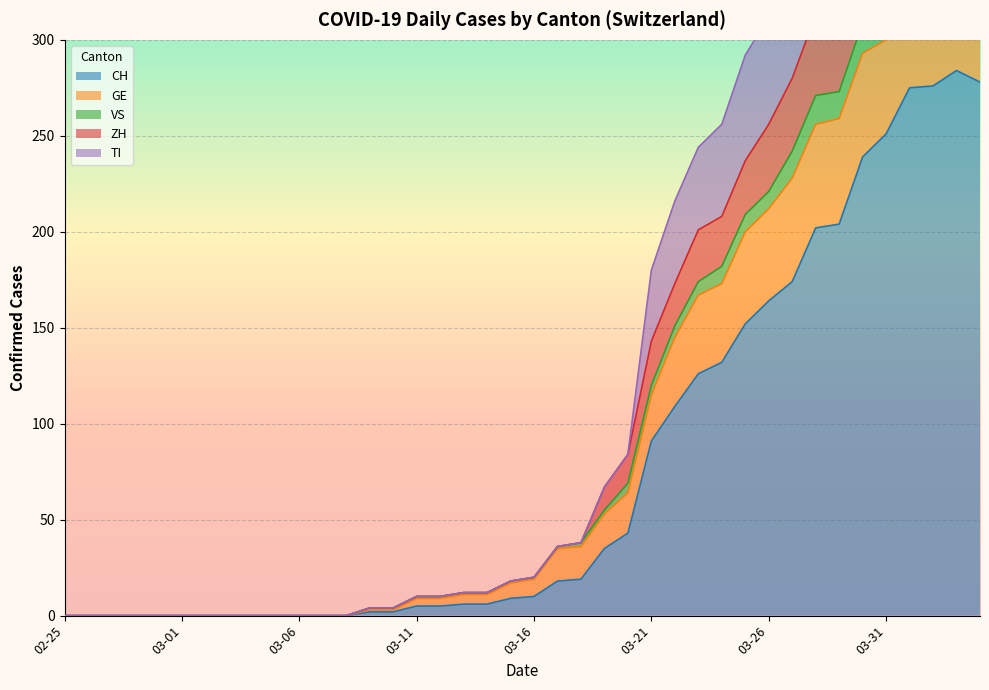

What is the highest value of the CH series?

284